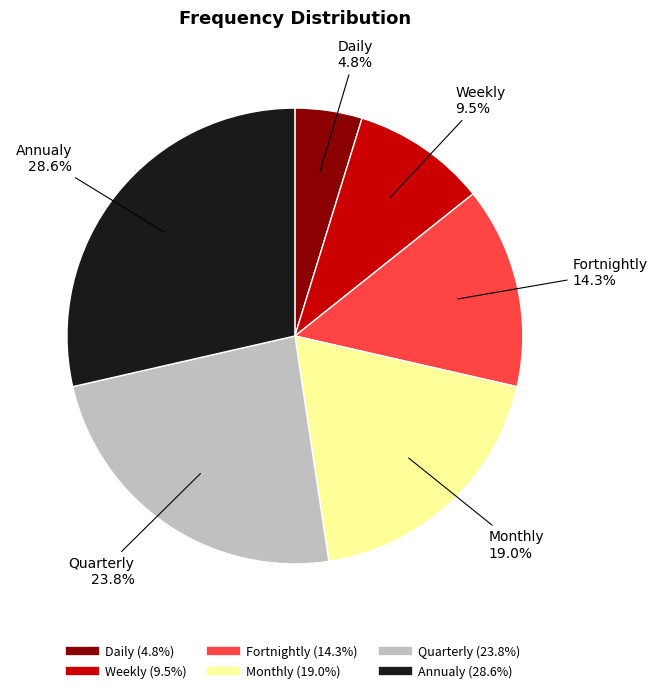

Count the number of slices in the pie.

6